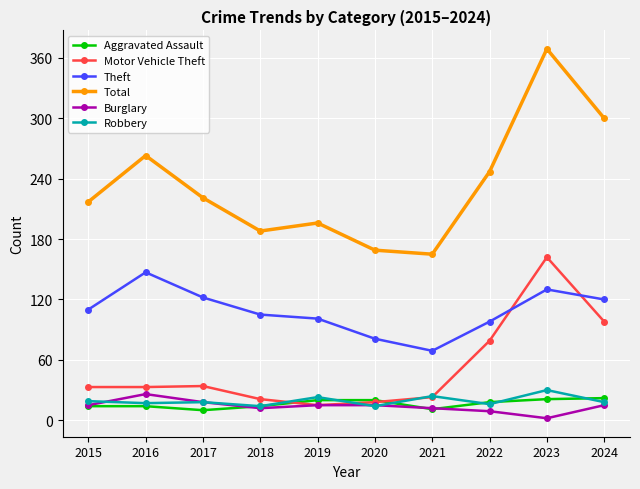

True or false: Theft has a value of 147 at 2016.

True